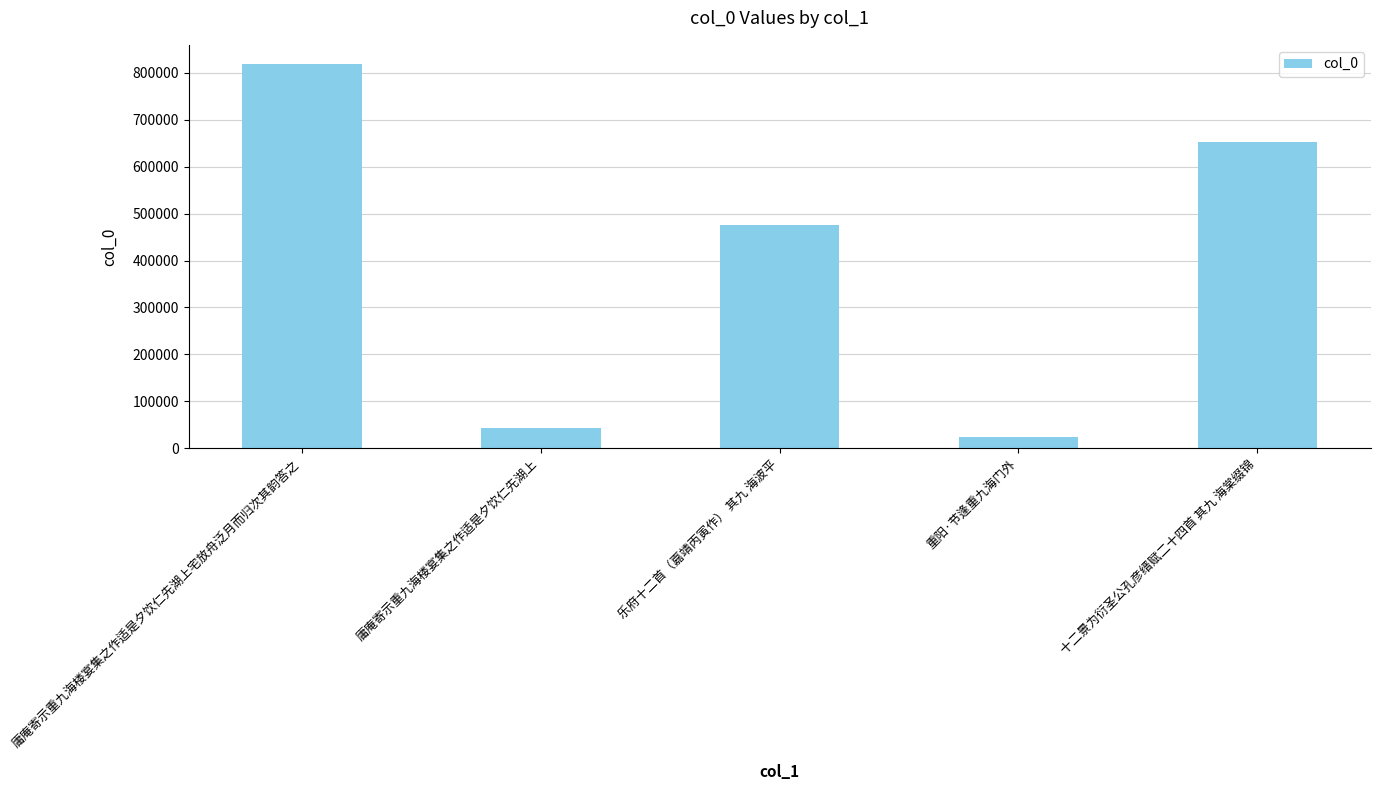

True or false: the data shows 1014855 at 十二景为衍圣公孔彦缙赋二十四首 其九 海棠缀锦.

False